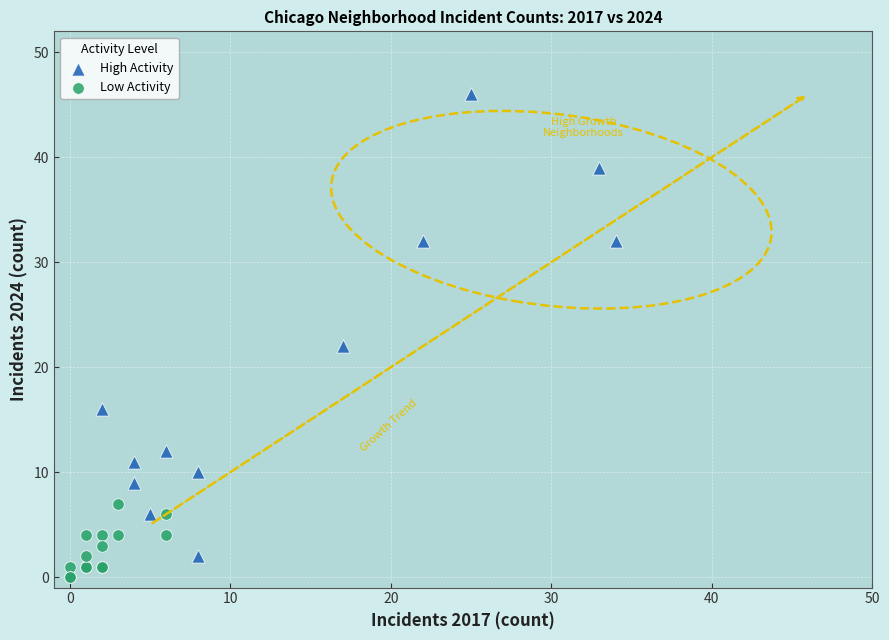

Which series has the largest Y range (max minus min)?

High Activity